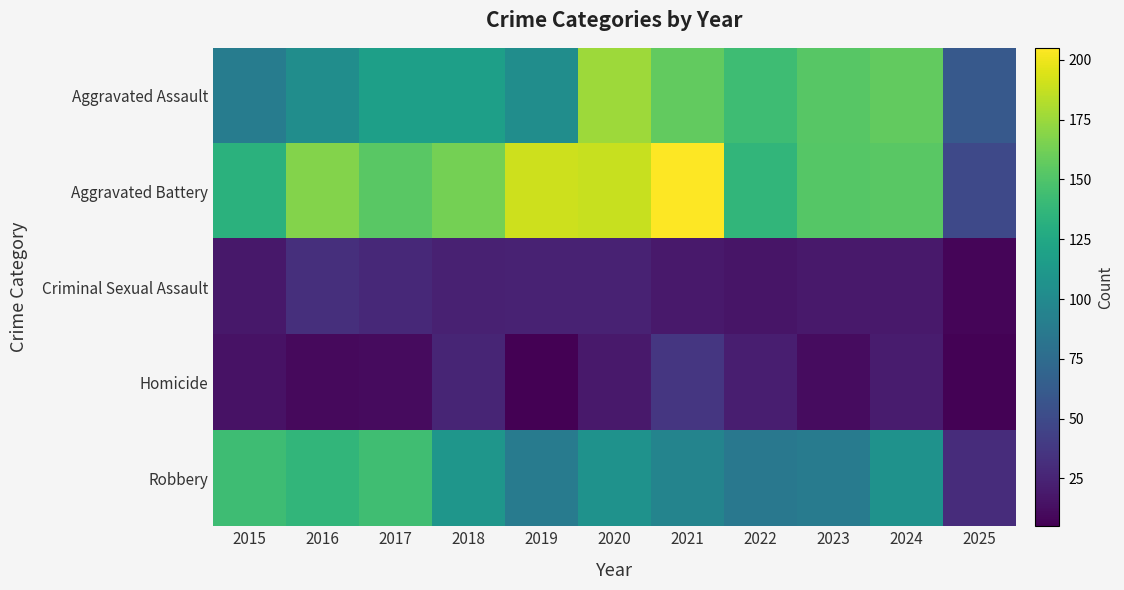

How many categories are shown in the chart?

11